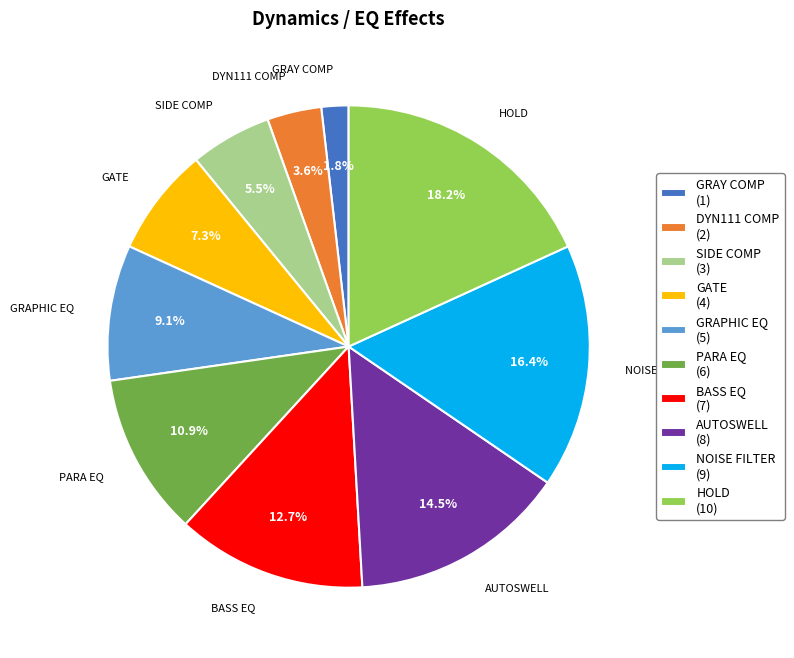

Combined, what portion of the pie is BASS EQ and GRAPHIC EQ?

21.8%